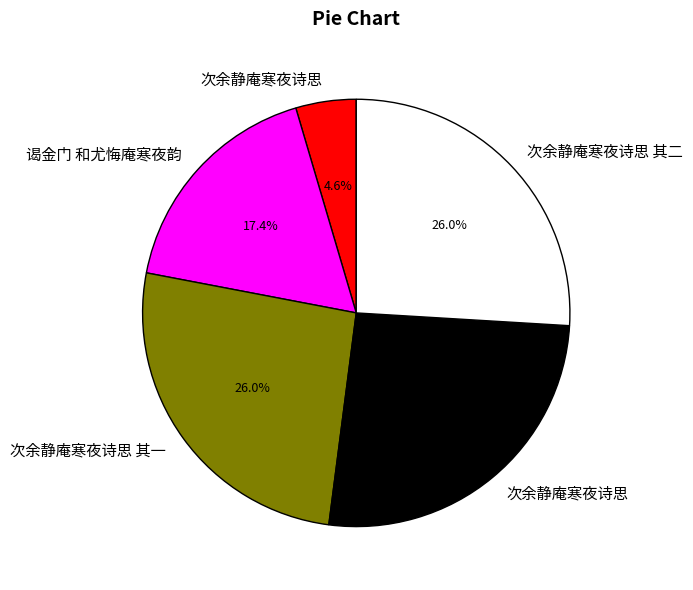

How many segments does this pie chart have?

5